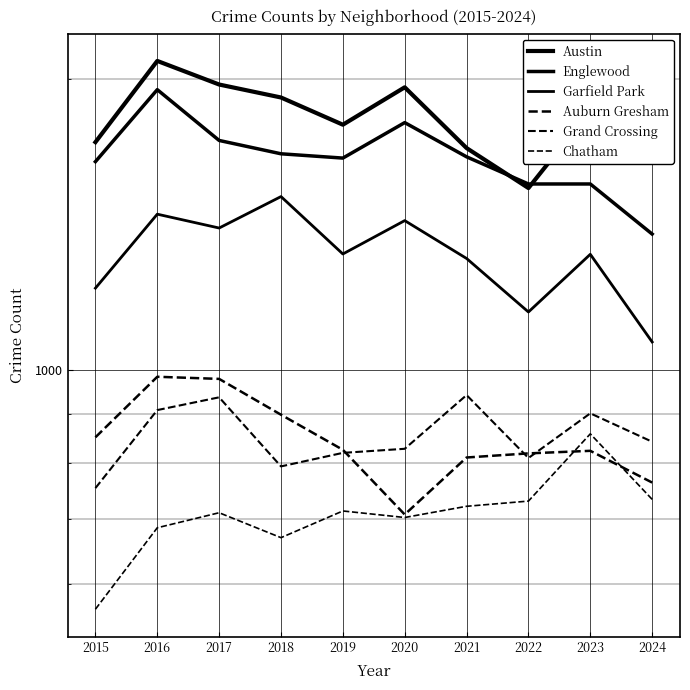

Read the Chatham value at 2016, to the nearest 5.

685